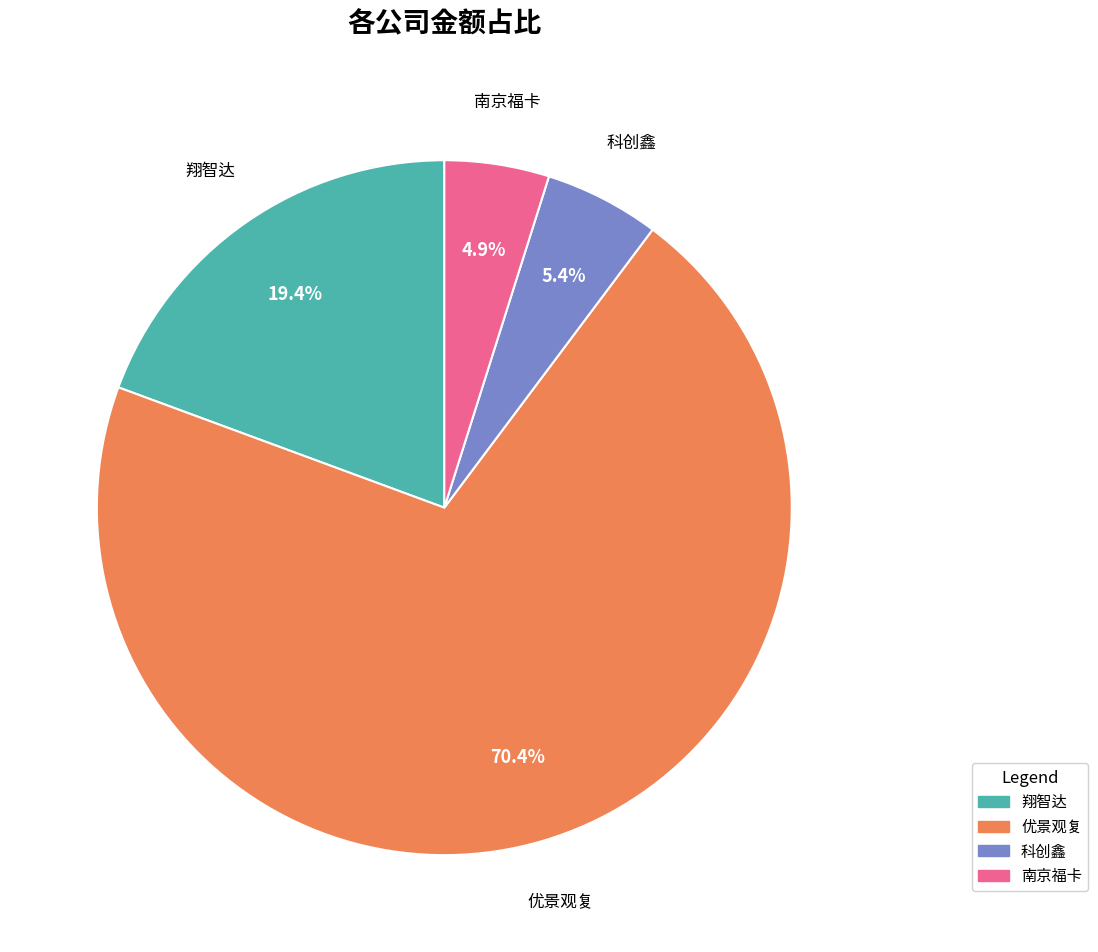

True or false: 优景观复 accounts for 70% of the total.

True